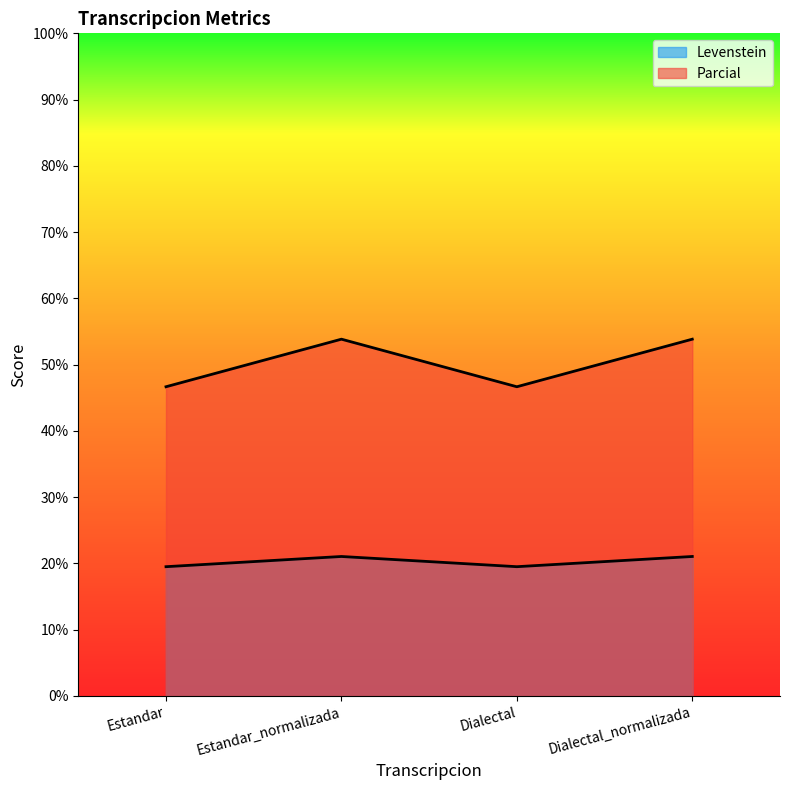

Which label corresponds to the smallest value in the chart?

Estandar